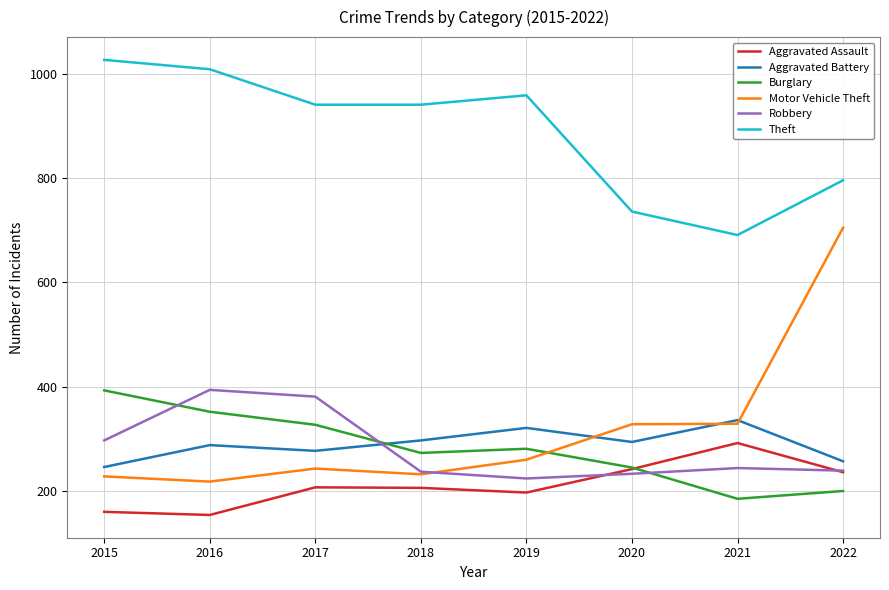

How many intersections are there between Burglary and Aggravated Assault?

1